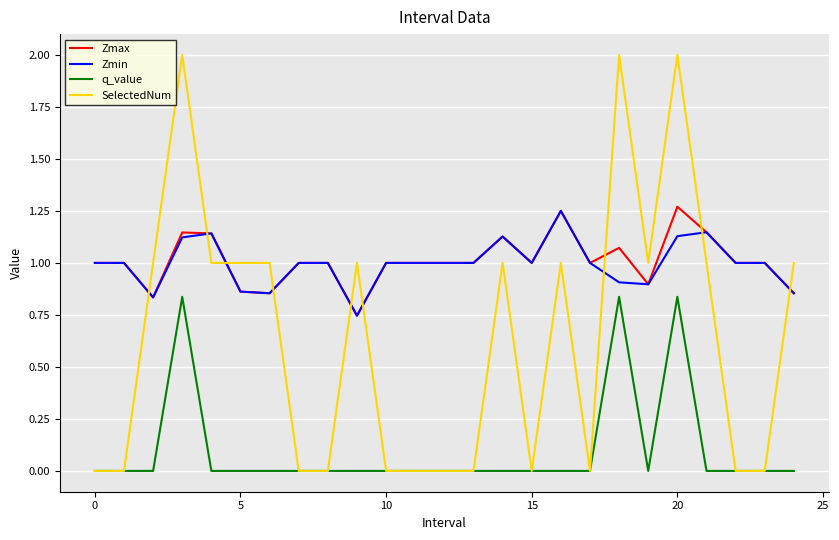

Is this an area chart (filled region under the line)?

No